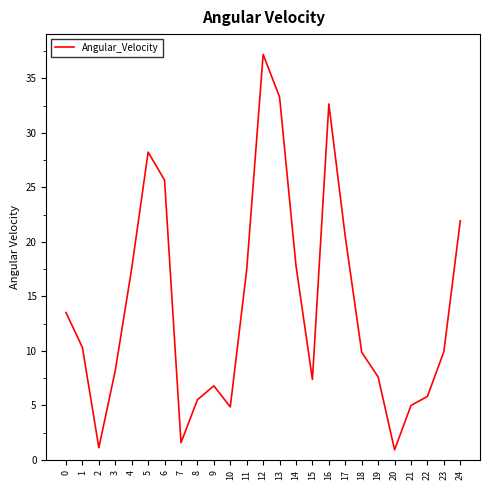

What is the difference between the second highest and minimum values?

32.3